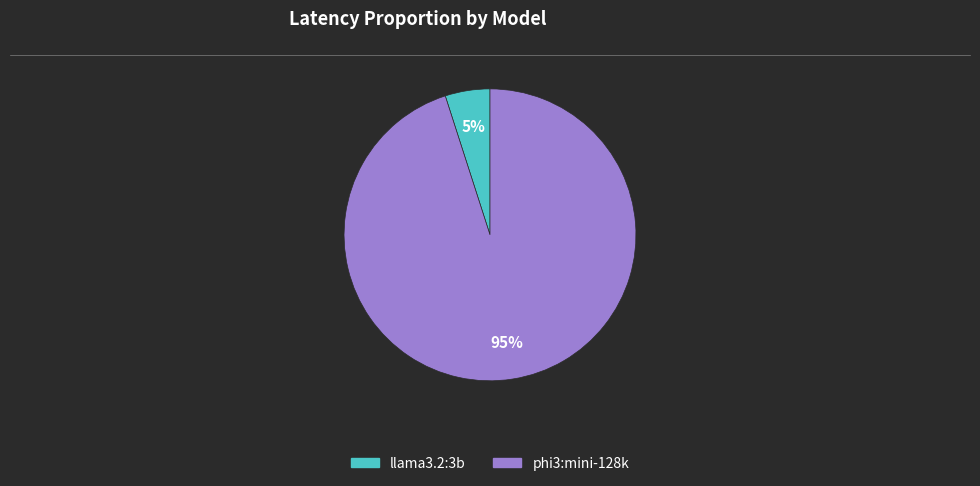

To the nearest percent, what percentage of the pie is phi3:mini-128k?

95%